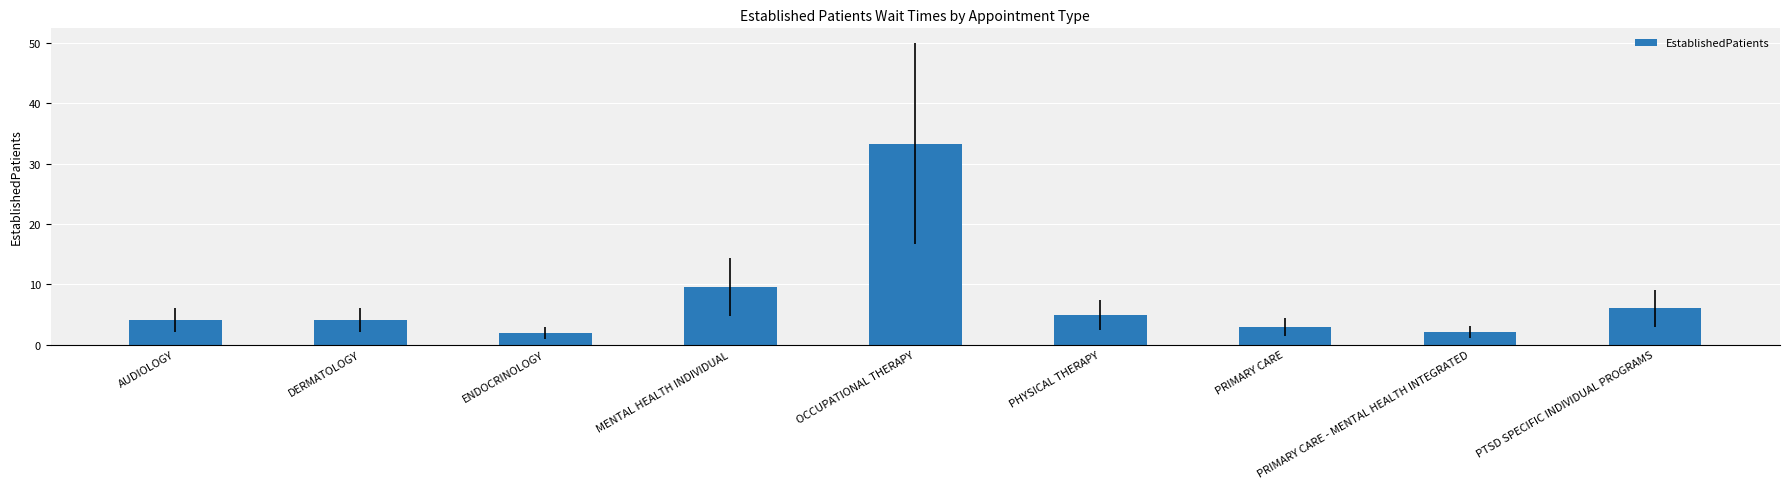

Between PHYSICAL THERAPY and MENTAL HEALTH INDIVIDUAL, which is larger?

MENTAL HEALTH INDIVIDUAL